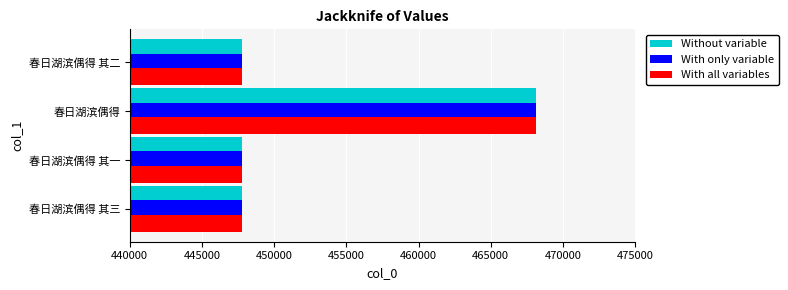

What is the sum of all With all variables values?

1811531